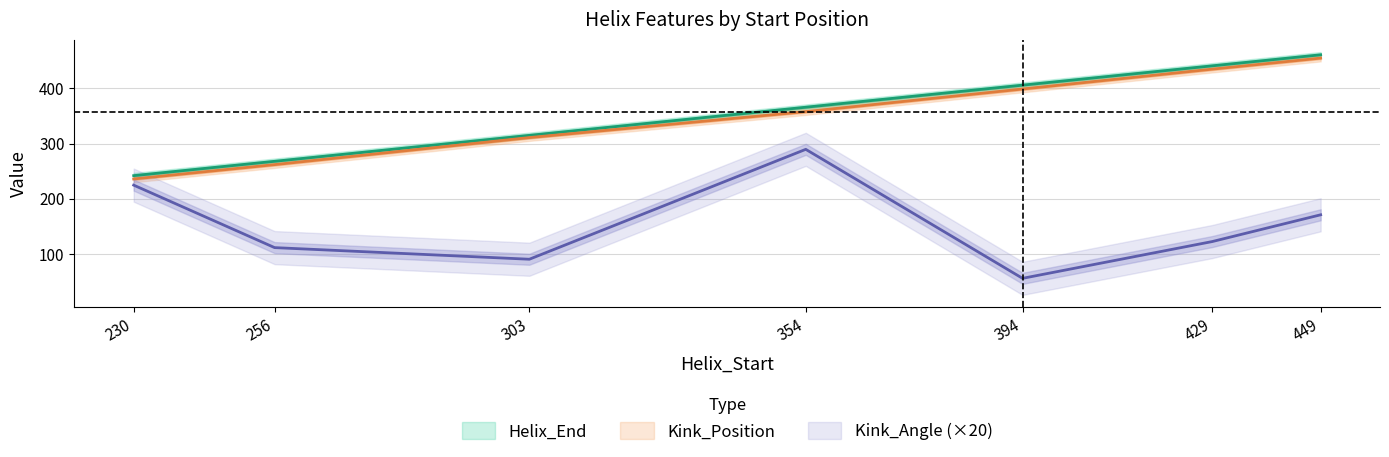

Which series has the widest spread of values?

Kink_Angle